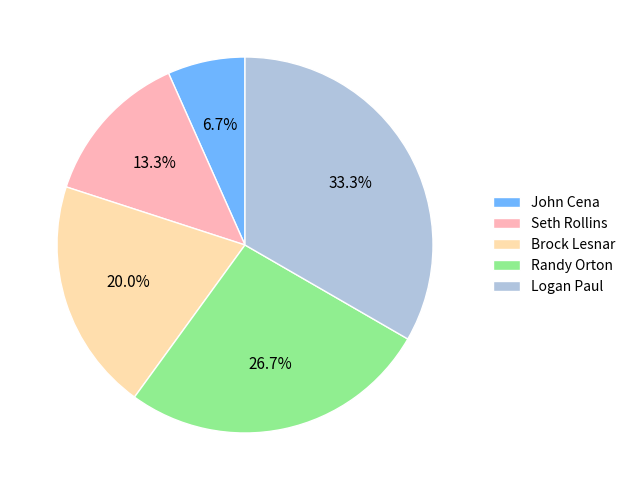

Count the number of slices in the pie.

5